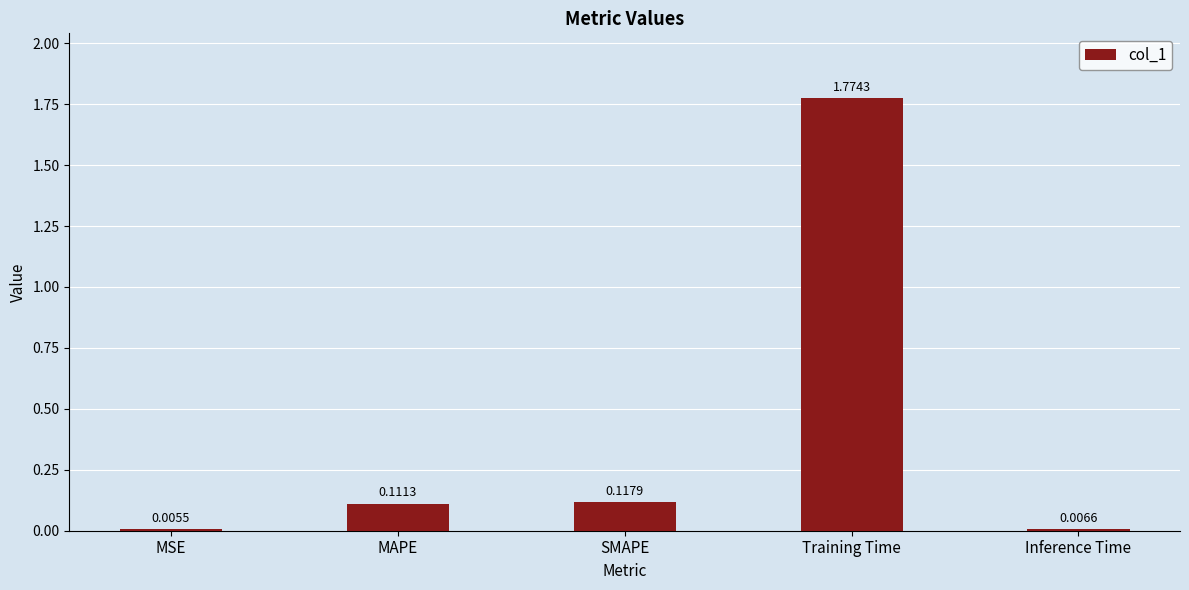

What is the sum of the values at MAPE and Training Time?

1.9